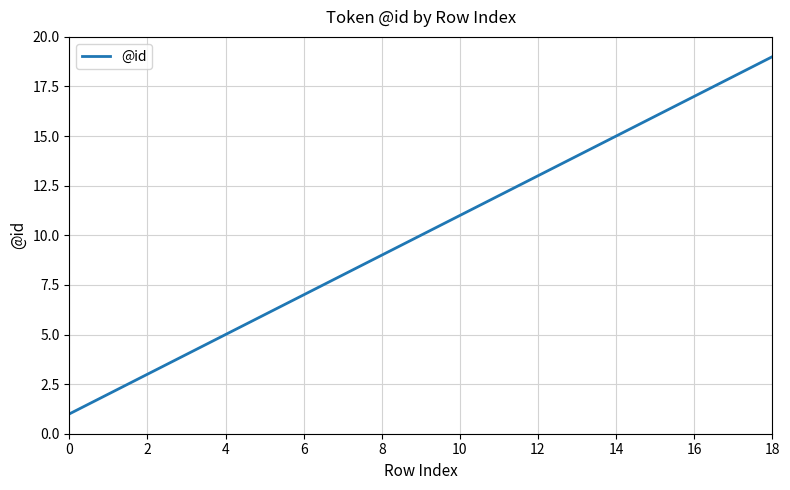

What is the greatest value displayed?

19